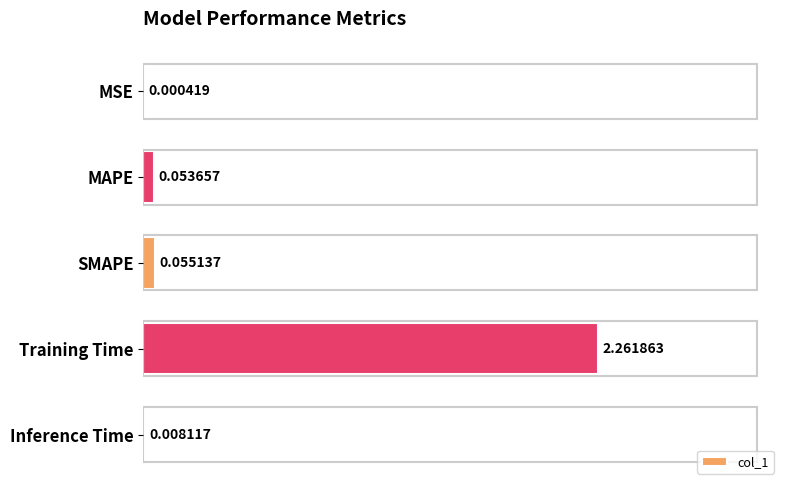

Count the number of data series in this chart.

1